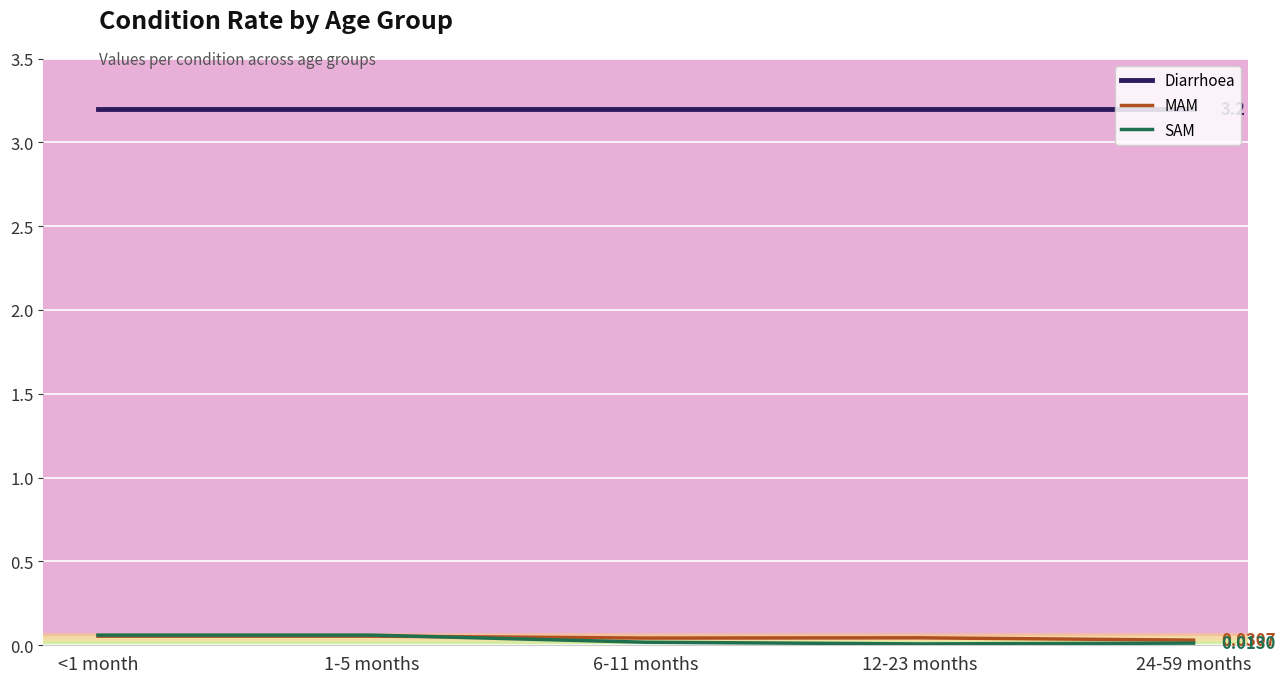

Is the value of Diarrhoea at 12-23 months greater than the value of MAM at <1 month?

Yes